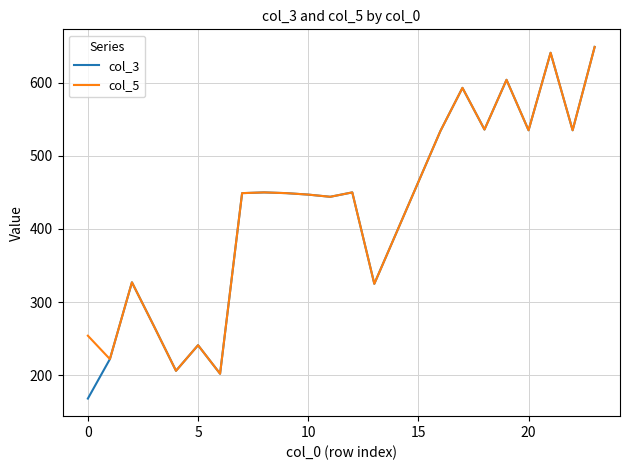

Does the chart have visible grid lines?

Yes